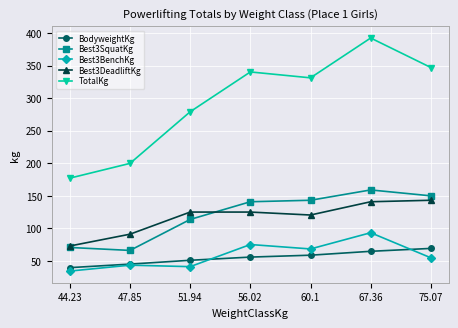

How many interior local peaks does the TotalKg series have?

2